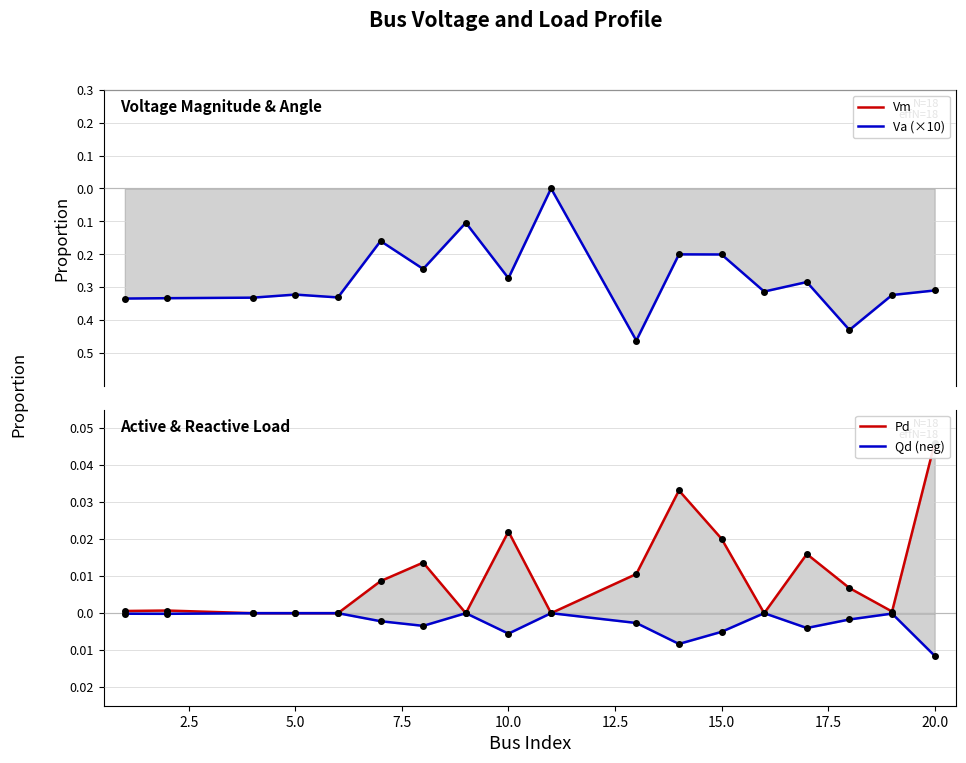

Which series has the largest total across all categories?

Vm